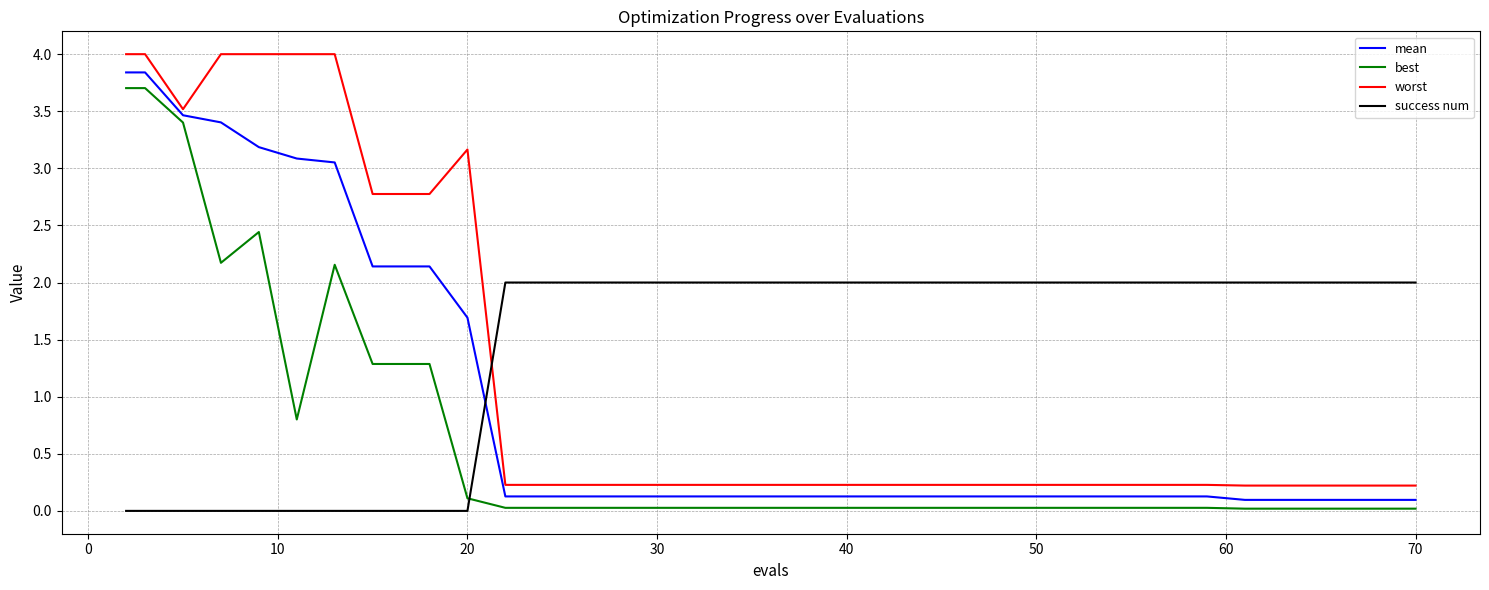

How many lines are shown in the chart?

4